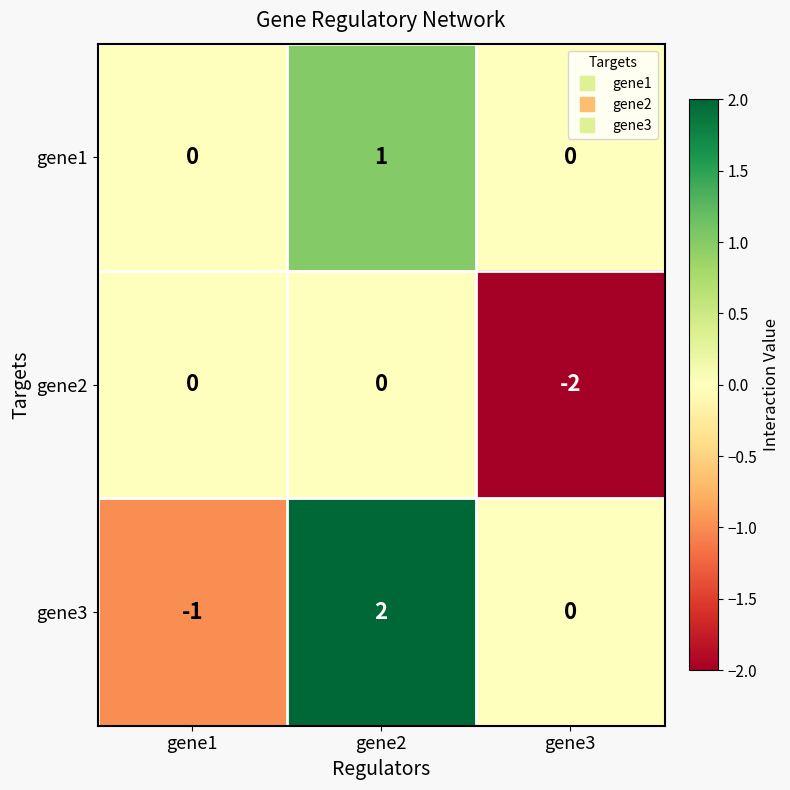

How many distinct data groups are displayed?

3